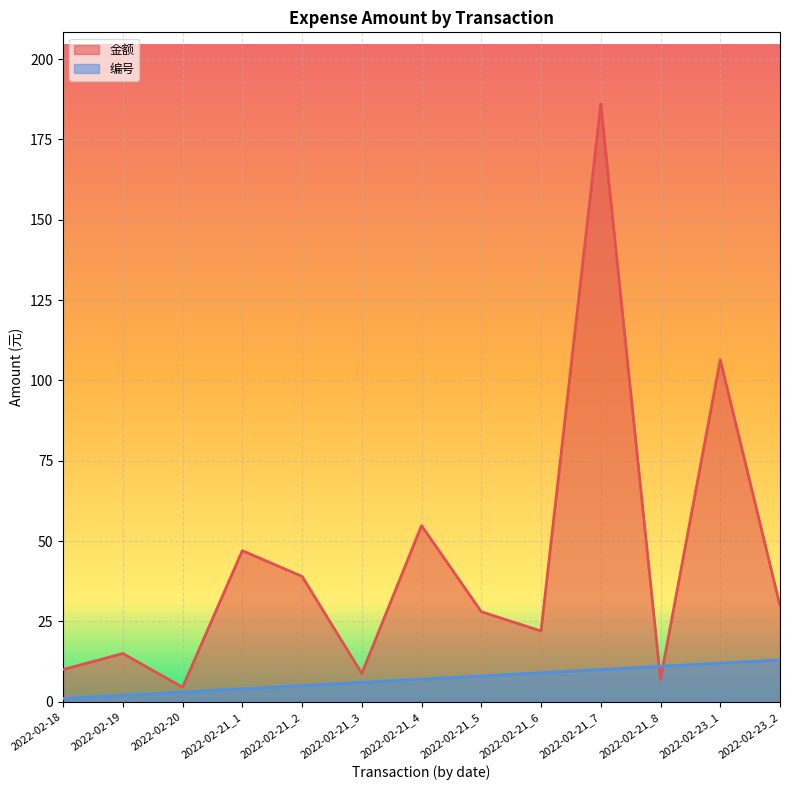

Reading left to right, transcribe all the data shown in this chart.

金额: 2022-02-18=10.0	2022-02-19=15.0	2022-02-20=4.5	2022-02-21_1=47.0	2022-02-21_2=39.0	2022-02-21_3=8.8	2022-02-21_4=54.8	2022-02-21_5=28.0	2022-02-21_6=22.0	2022-02-21_7=186.0	2022-02-21_8=7.0	2022-02-23_1=106.4	2022-02-23_2=29.9
编号: 2022-02-18=1.0	2022-02-19=2.0	2022-02-20=3.0	2022-02-21_1=4.0	2022-02-21_2=5.0	2022-02-21_3=6.0	2022-02-21_4=7.0	2022-02-21_5=8.0	2022-02-21_6=9.0	2022-02-21_7=10.0	2022-02-21_8=11.0	2022-02-23_1=12.0	2022-02-23_2=13.0